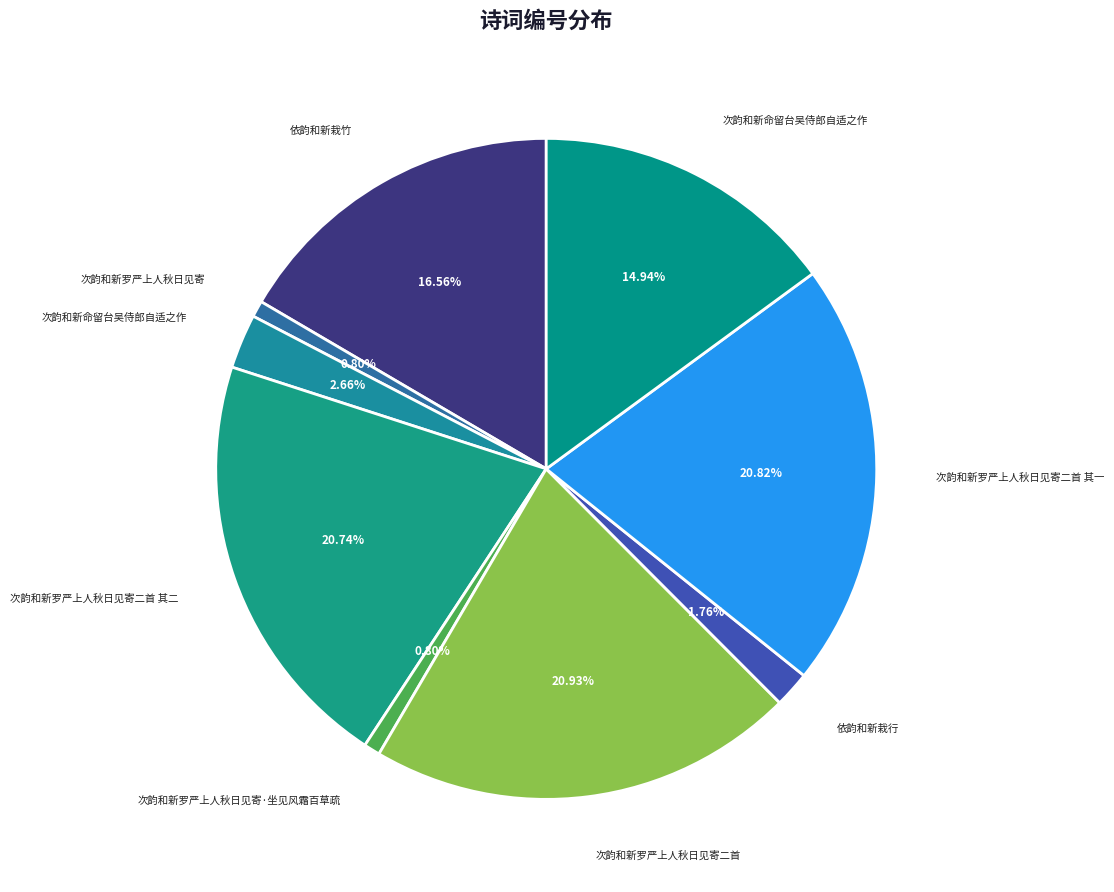

Is there any slice that represents more than half of the pie?

No